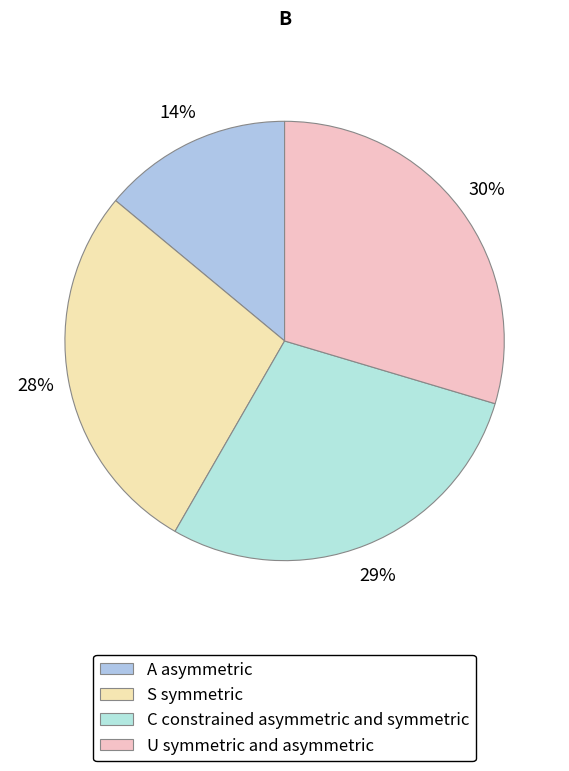

How many slices are in this pie chart?

4